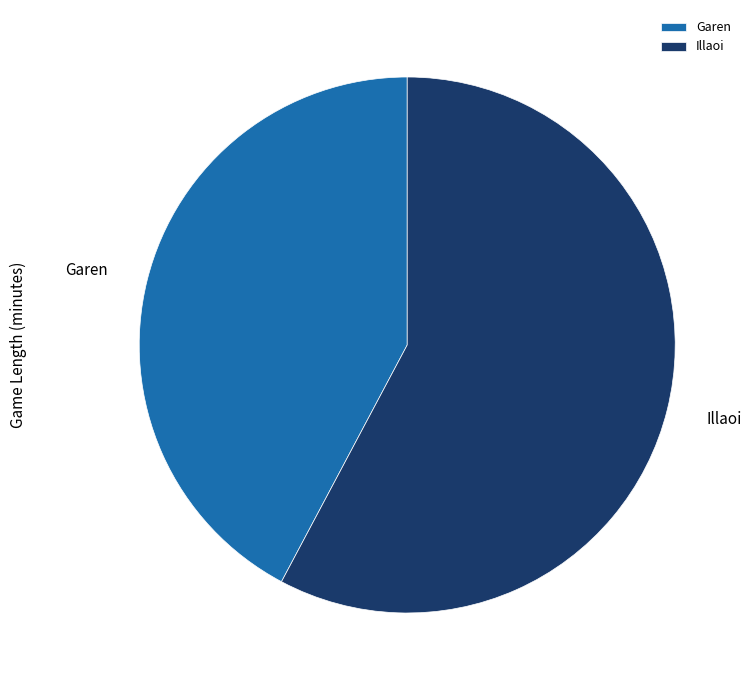

The Garen slice represents 29% of the pie. True or false?

False